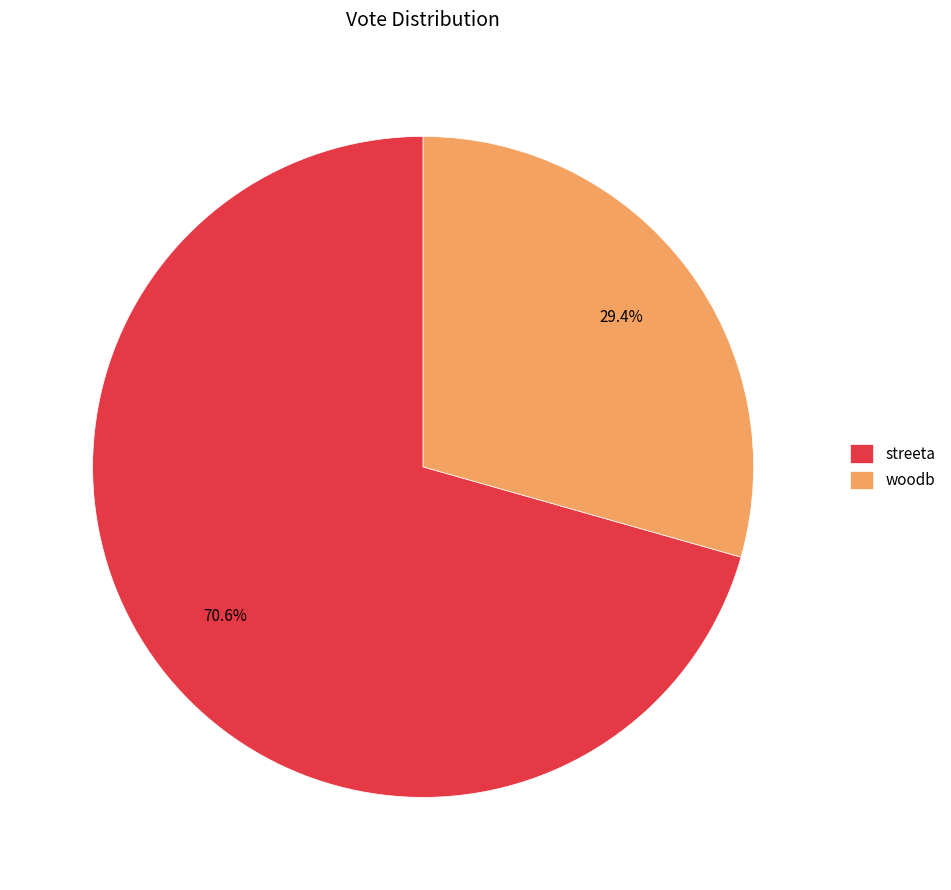

Is there any slice that represents more than half of the pie?

Yes